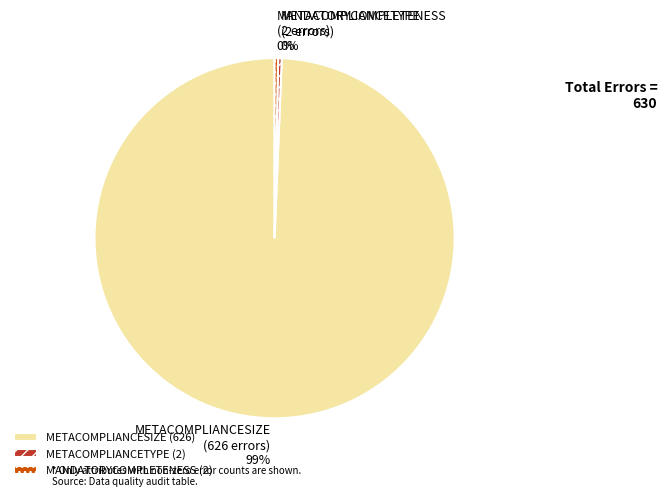

Which category has the biggest portion of the pie?

METACOMPLIANCESIZE